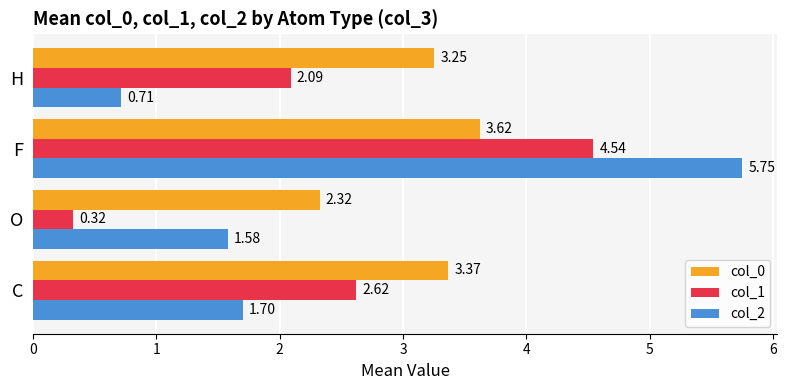

What is the average value of the col_1 series?

2.4